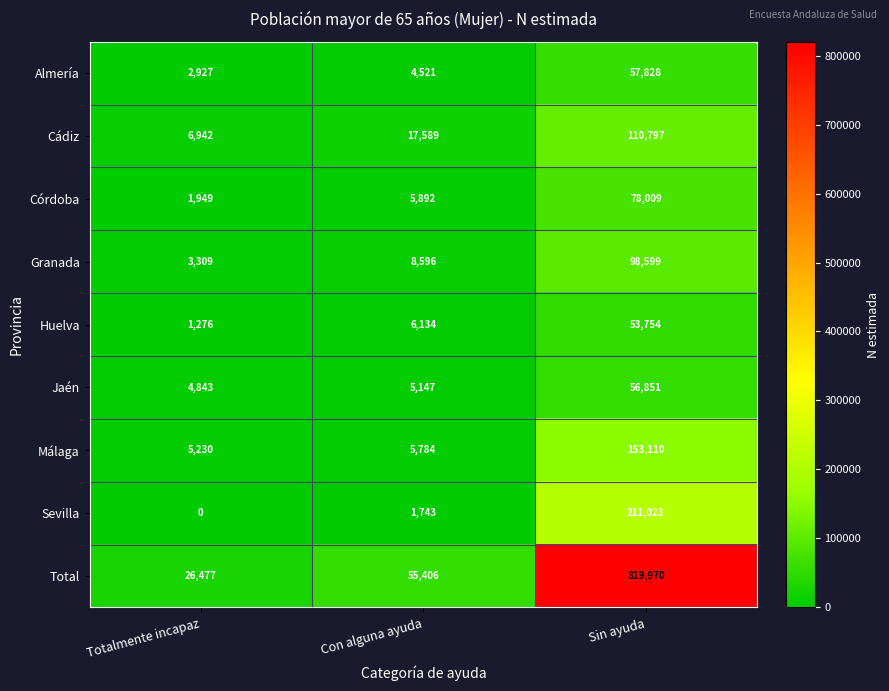

Which series has the largest total across all categories?

Total